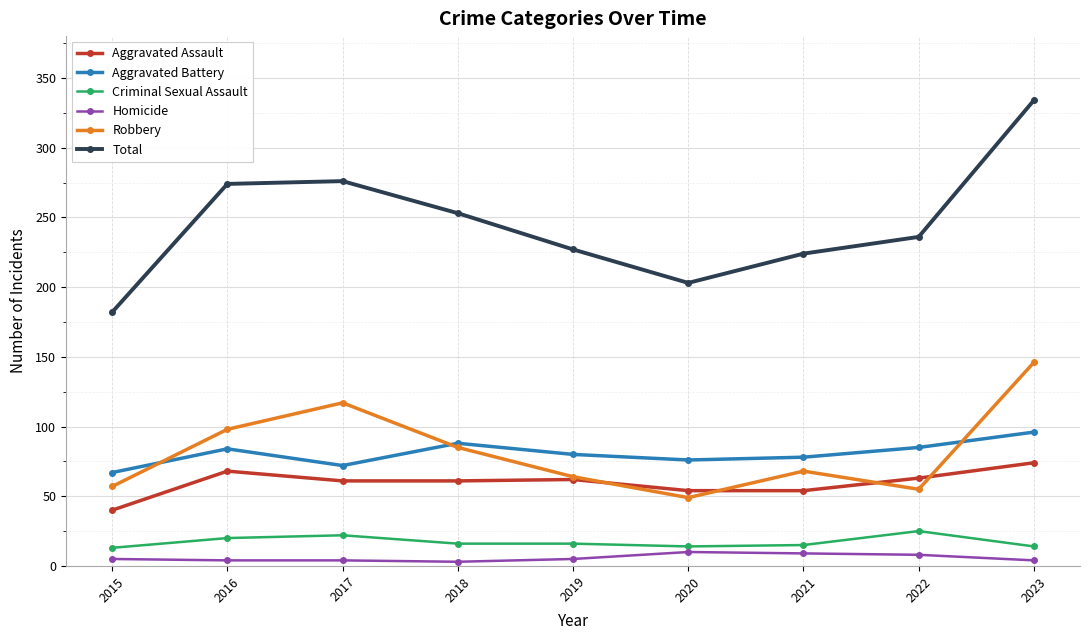

Which series has the largest total across all categories?

Total